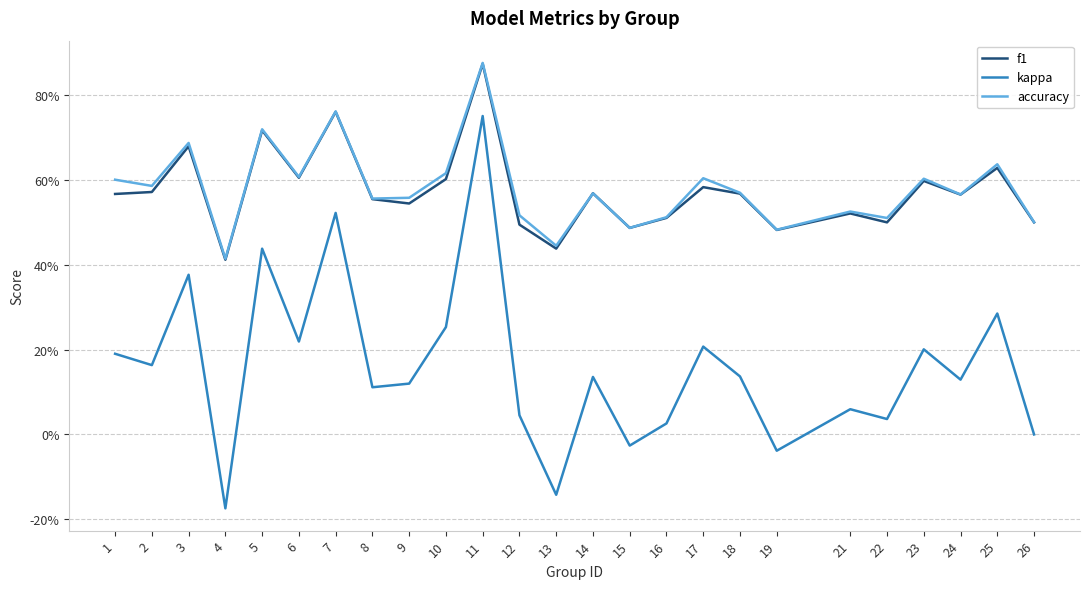

Does the chart have visible grid lines?

Yes